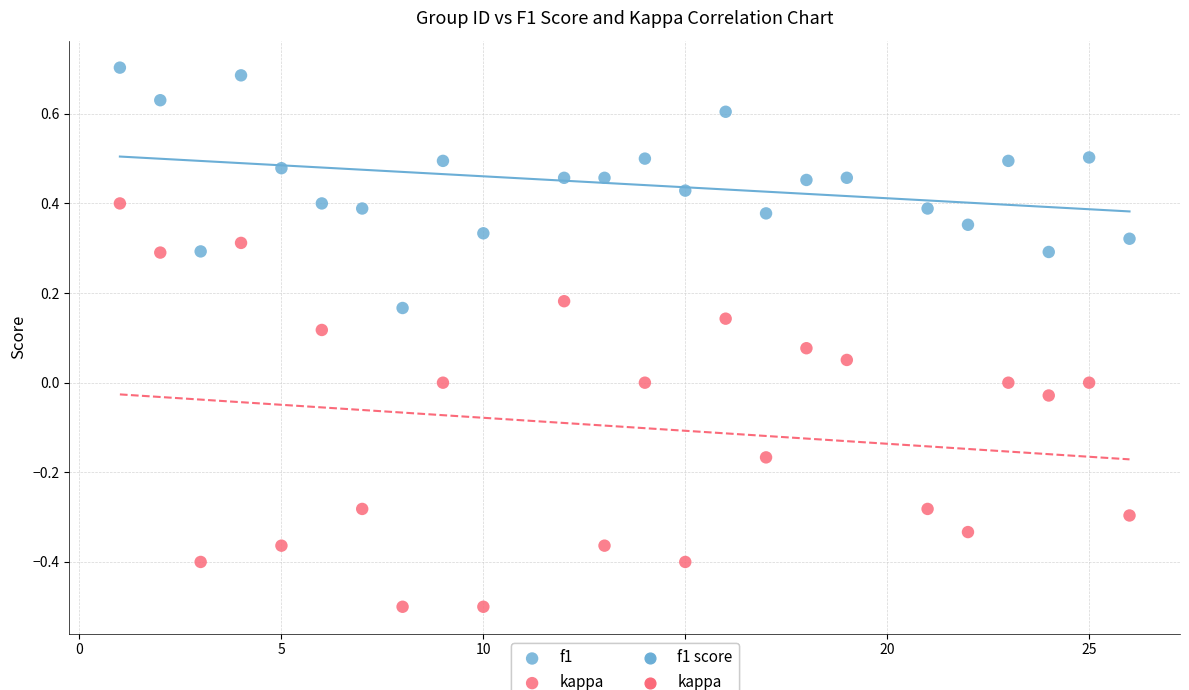

Which series contains the highest Y value?

f1